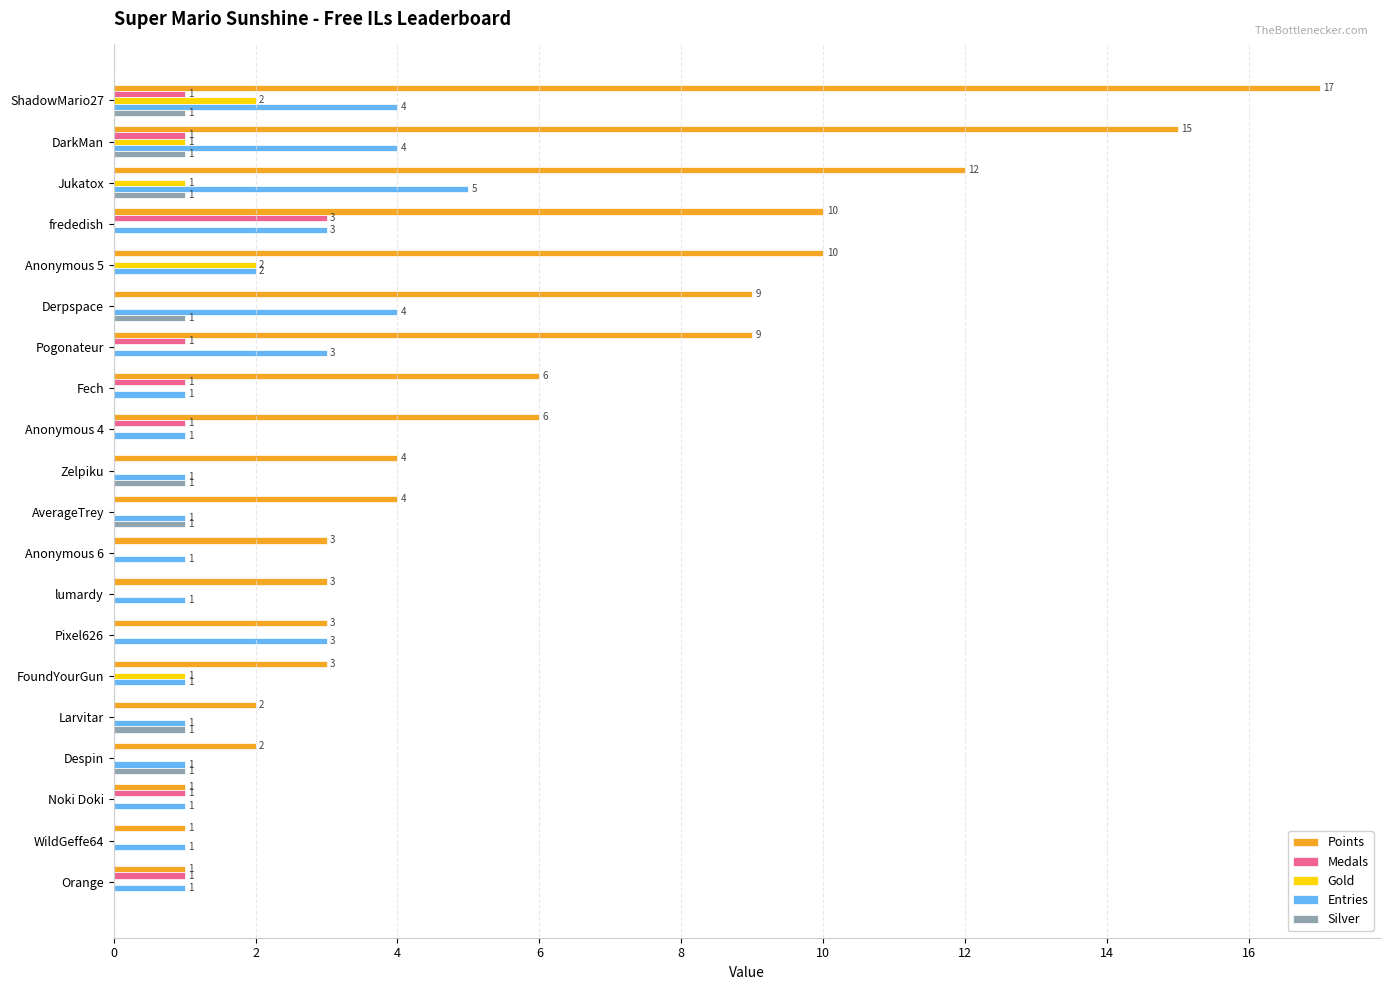

Which series has the widest spread of values?

Points